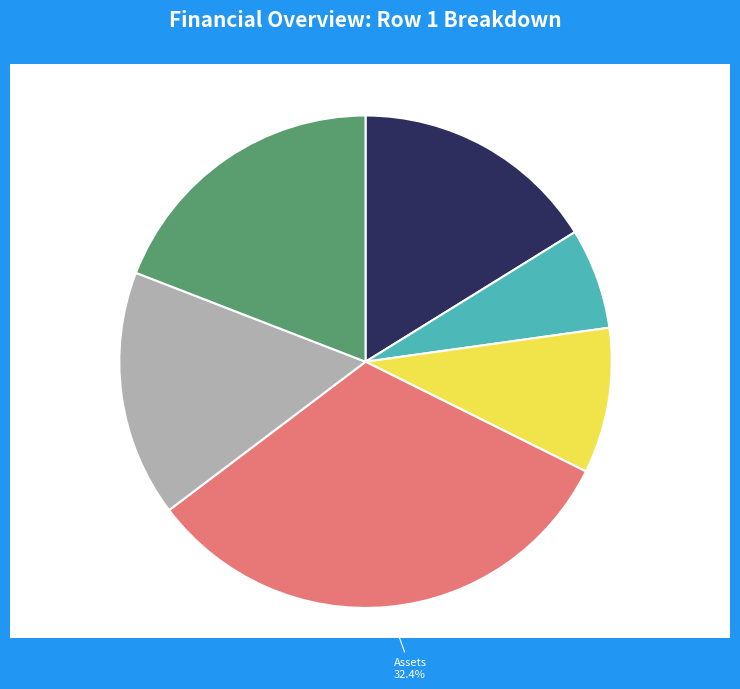

Which slice is the smallest?

Total Expense